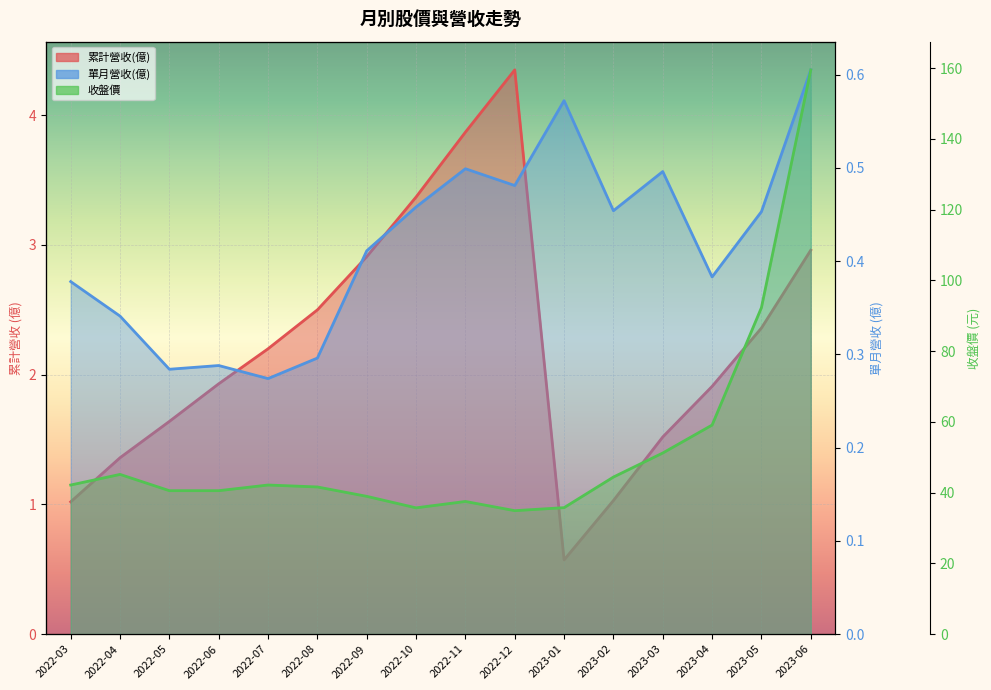

Rank the categories by 累計營收(億) value from highest to lowest.

2022-12, 2022-11, 2022-10, 2023-06, 2022-09, 2022-08, 2023-05, 2022-07, 2022-06, 2023-04, 2022-05, 2023-03, 2022-04, 2023-02, 2022-03, 2023-01